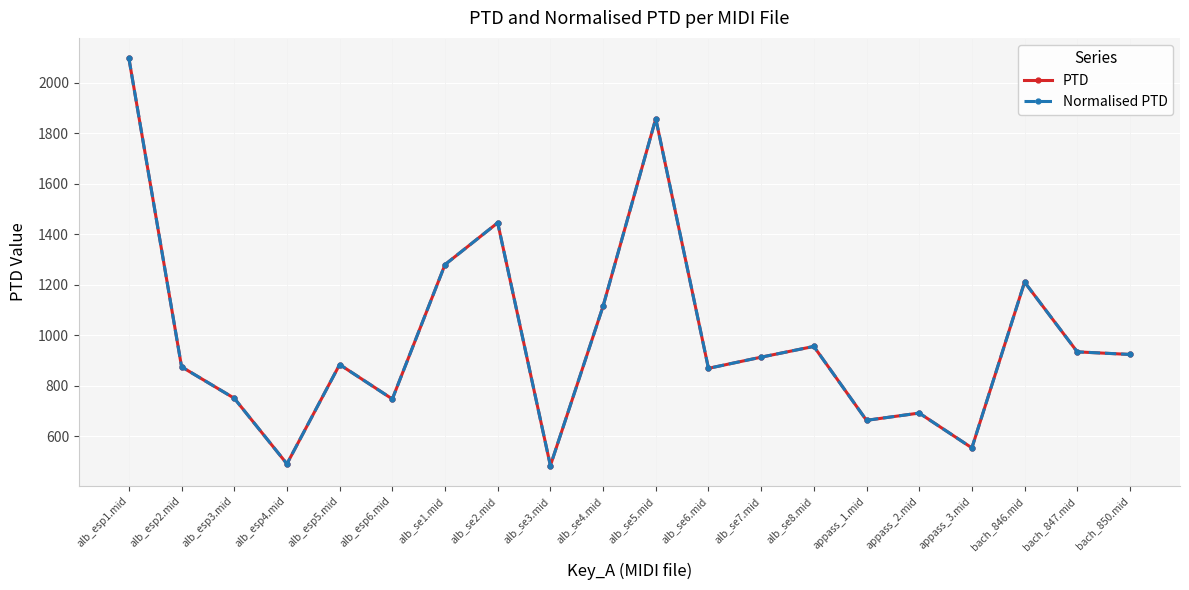

Reading left to right, extract all data points from this chart.

PTD: alb_esp1.mid=2096.5	alb_esp2.mid=874.0	alb_esp3.mid=749.6	alb_esp4.mid=489.6	alb_esp5.mid=883.1	alb_esp6.mid=746.6	alb_se1.mid=1279.1	alb_se2.mid=1444.7	alb_se3.mid=482.7	alb_se4.mid=1114.3	alb_se5.mid=1857.3	alb_se6.mid=868.1	alb_se7.mid=912.3	alb_se8.mid=955.0	appass_1.mid=662.2	appass_2.mid=690.9	appass_3.mid=552.9	bach_846.mid=1209.6	bach_847.mid=933.4	bach_850.mid=923.1
Normalised PTD: alb_esp1.mid=2096.5	alb_esp2.mid=874.0	alb_esp3.mid=749.6	alb_esp4.mid=489.6	alb_esp5.mid=883.1	alb_esp6.mid=746.6	alb_se1.mid=1279.1	alb_se2.mid=1444.7	alb_se3.mid=482.7	alb_se4.mid=1114.3	alb_se5.mid=1857.3	alb_se6.mid=868.1	alb_se7.mid=912.3	alb_se8.mid=955.0	appass_1.mid=662.2	appass_2.mid=690.9	appass_3.mid=552.9	bach_846.mid=1209.6	bach_847.mid=933.4	bach_850.mid=923.1